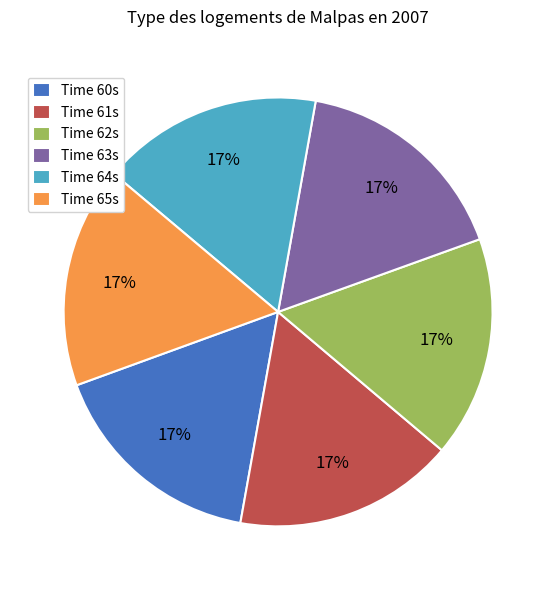

True or false: Time 63s accounts for 17% of the total.

True